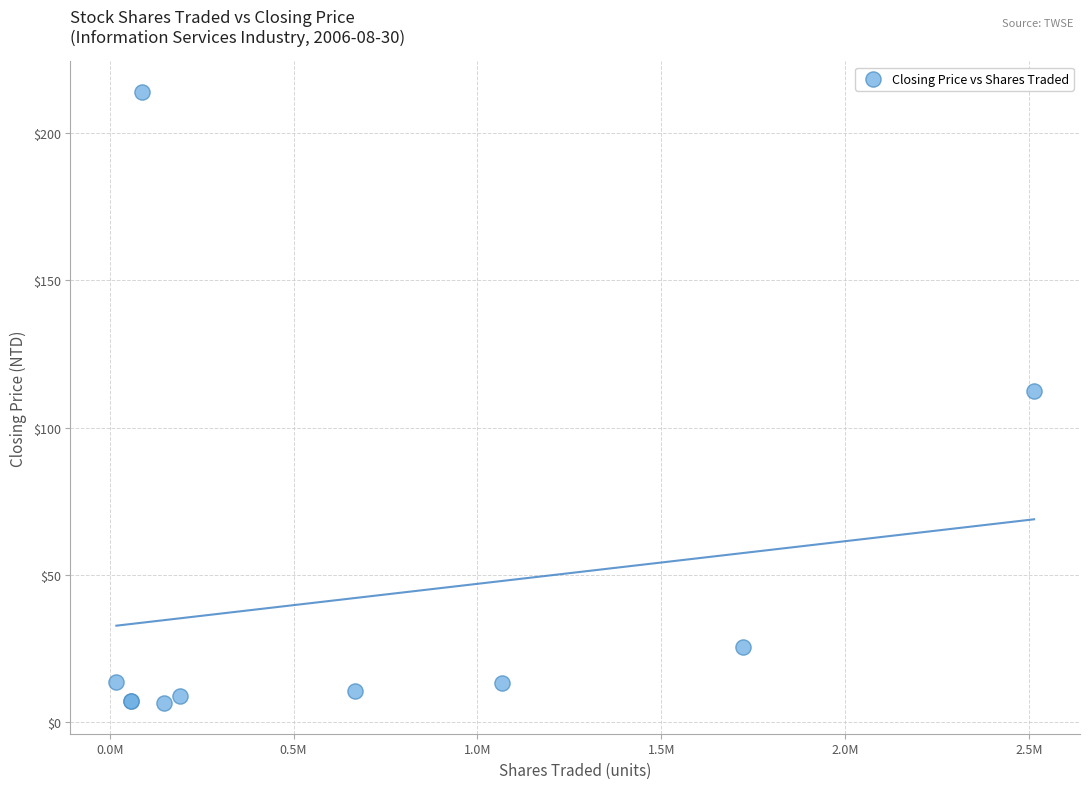

What Y value in the scatter plot is closest to 110?

112.5